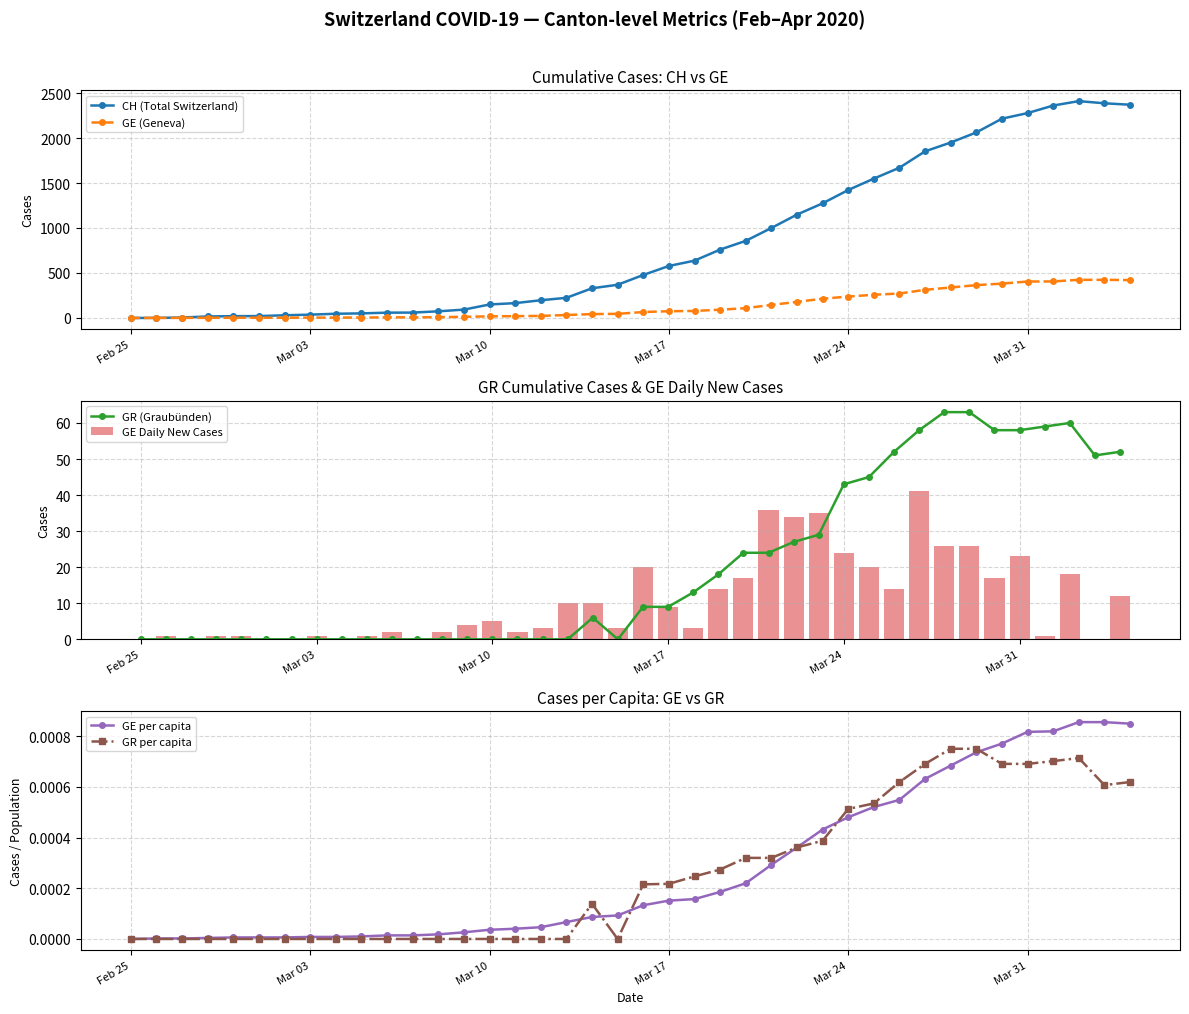

How many categories are shown in the chart?

40